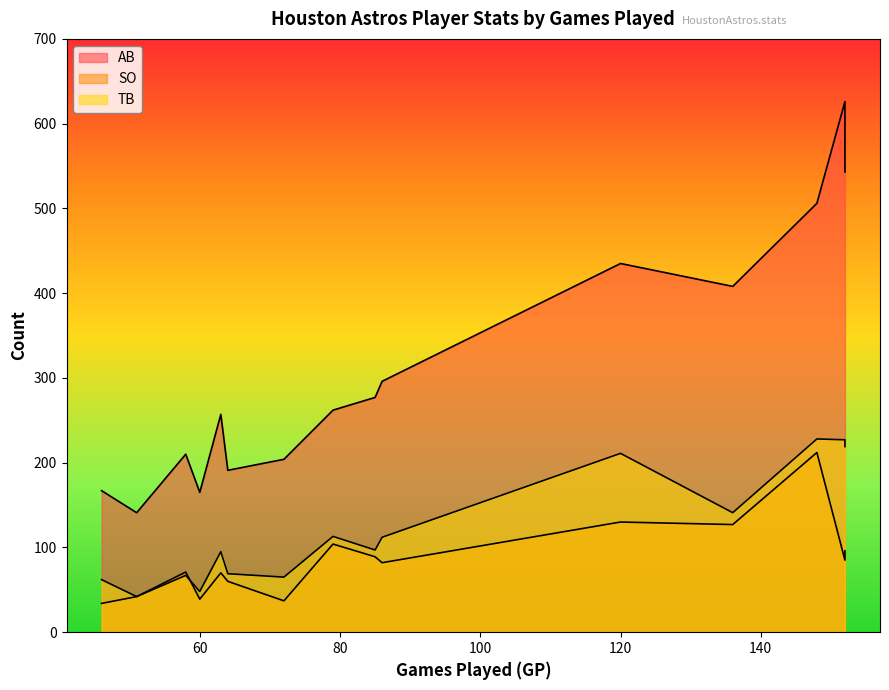

At which label does TB reach its peak?

148